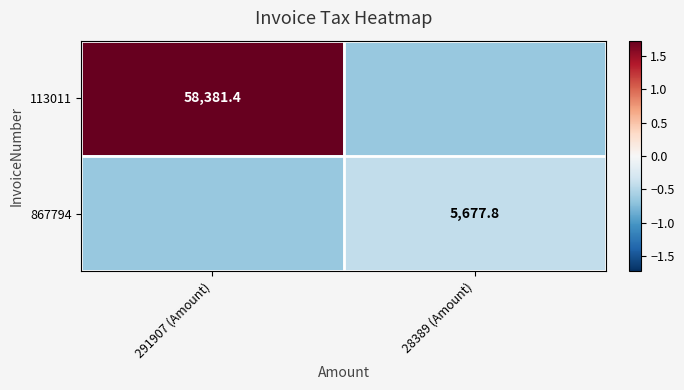

Is the value of 113011 at 291907 (Amount) greater than the value of 867794 at 28389 (Amount)?

Yes